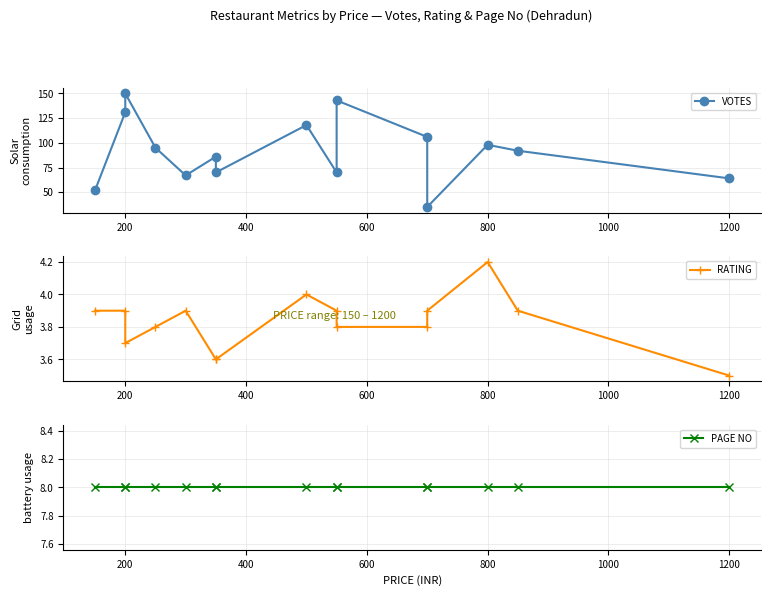

What is the minimum value shown in the chart?

3.5